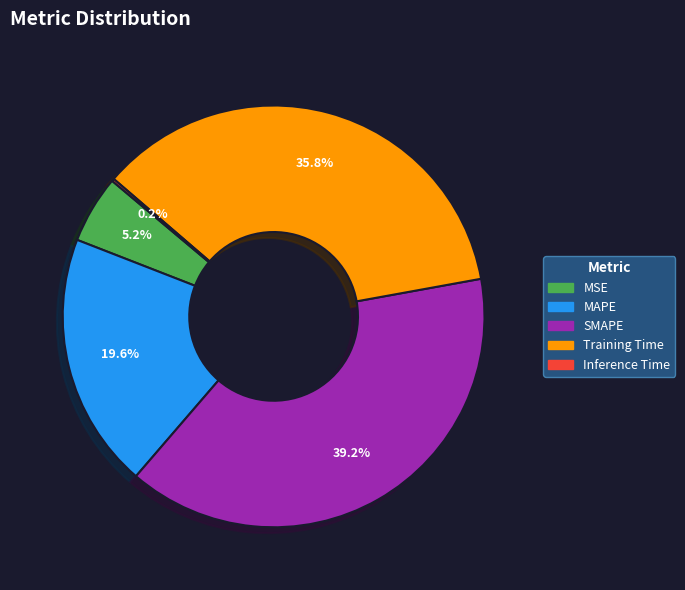

To the nearest percent, what portion does MAPE represent?

20%